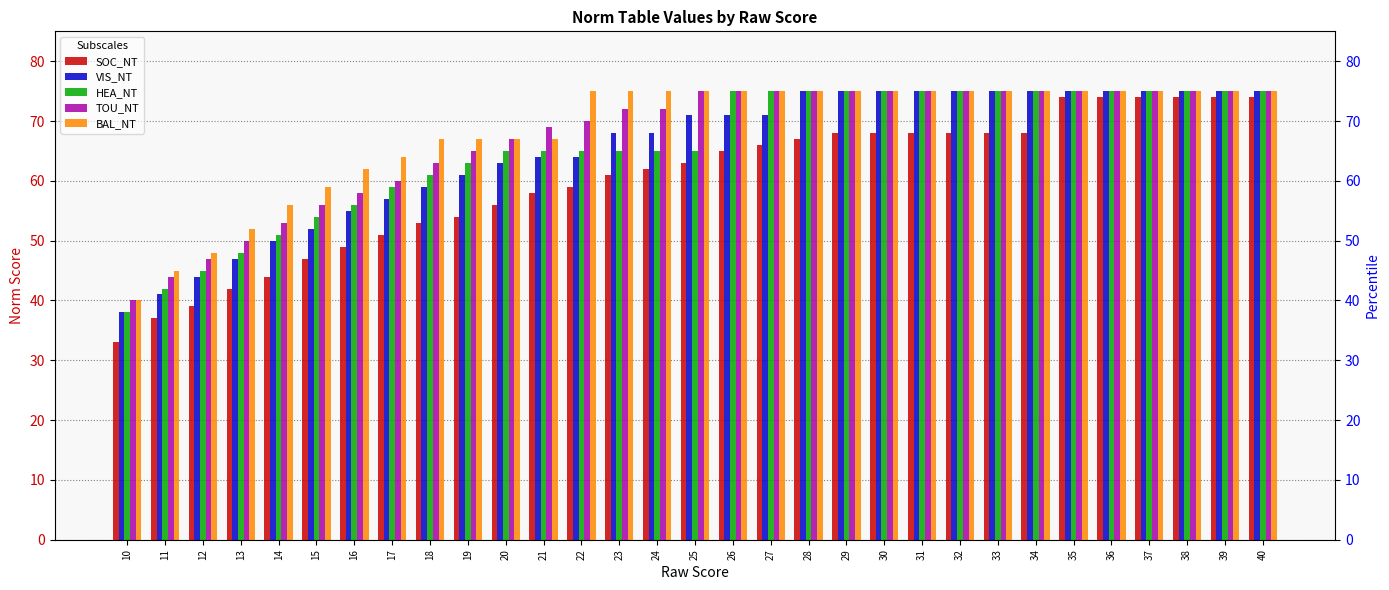

Rank the series at 10 from highest to lowest value.

TOU_NT, BAL_NT, VIS_NT, HEA_NT, SOC_NT